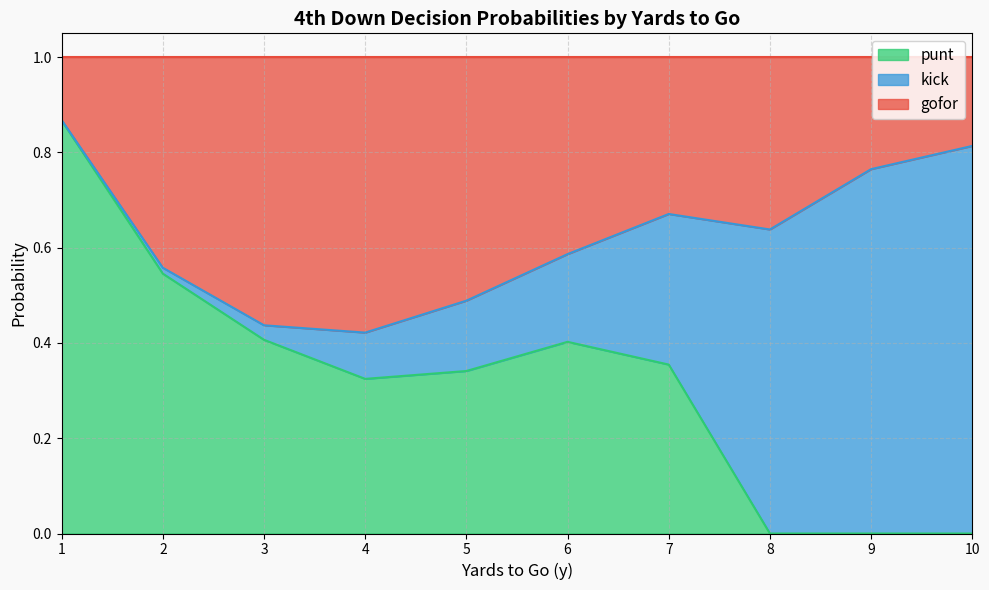

Which series changed the most between 2 and 10?

kick